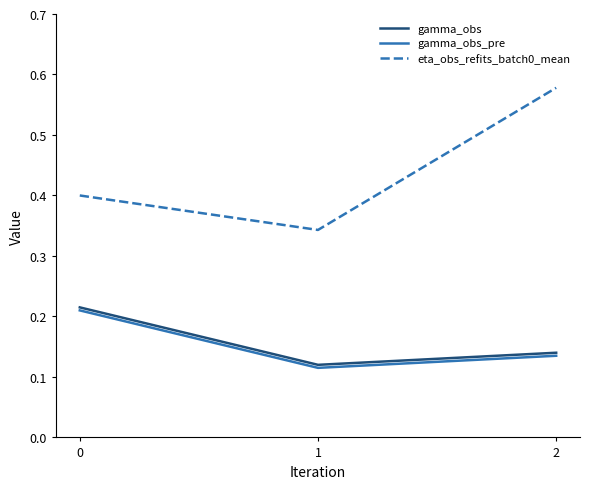

Is it true that eta_obs_refits_batch0_mean equals 0.1 at 1?

False